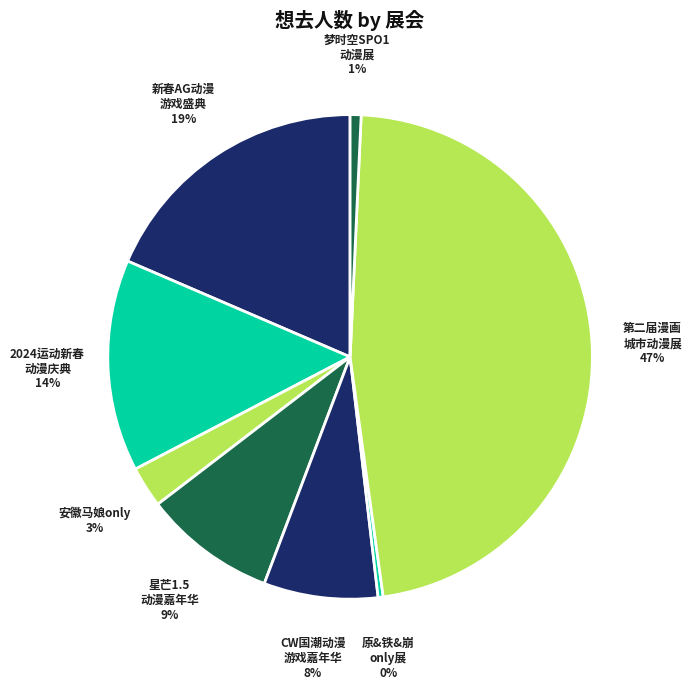

Count the number of slices in the pie.

8